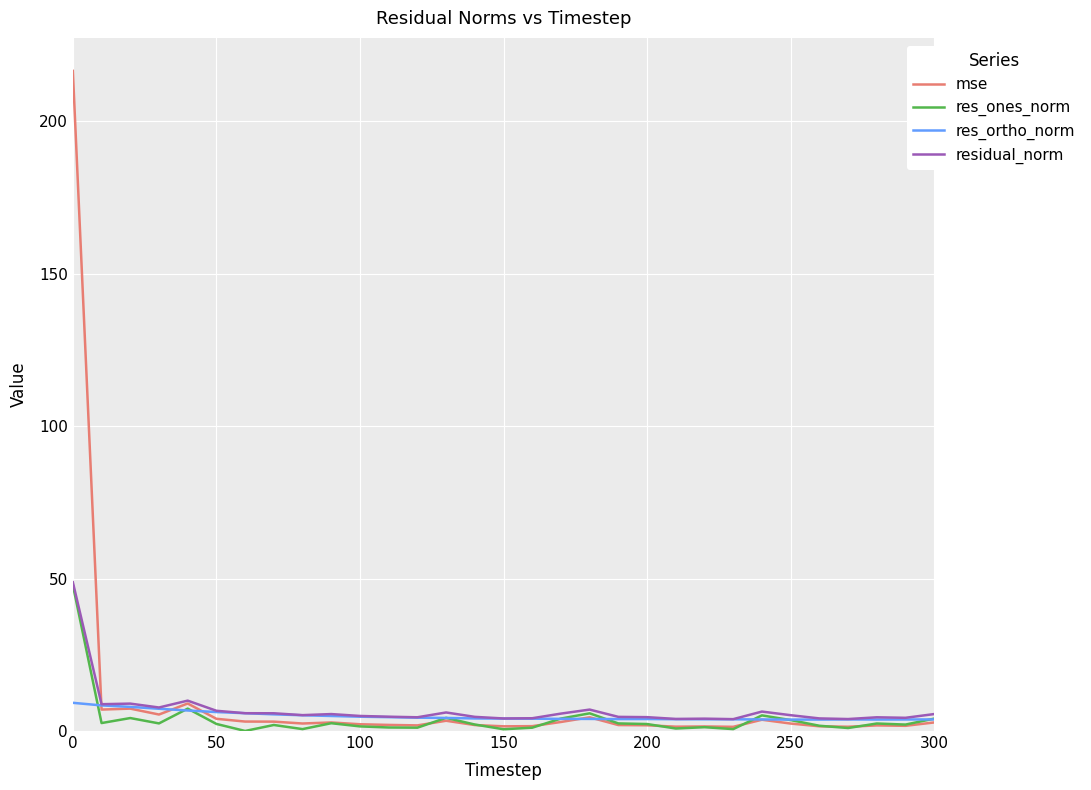

Which series has the widest spread of values?

mse